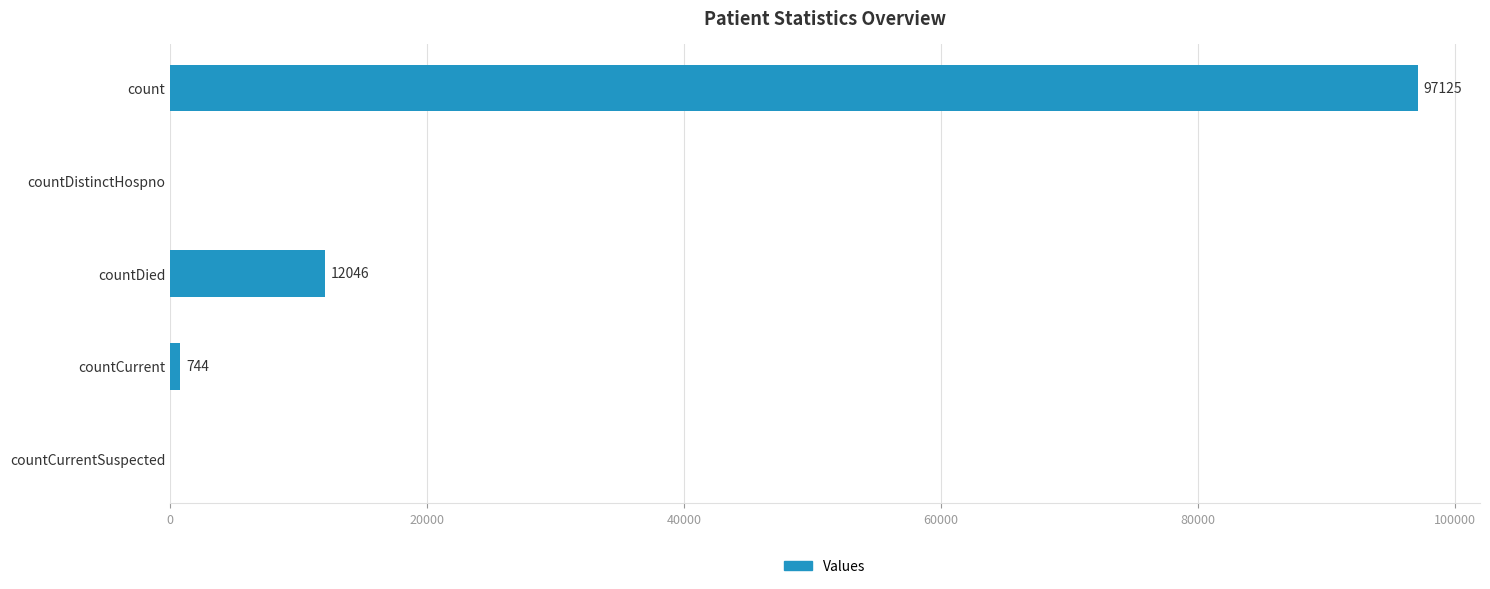

What is the sum of the values at countDied and count?

109171